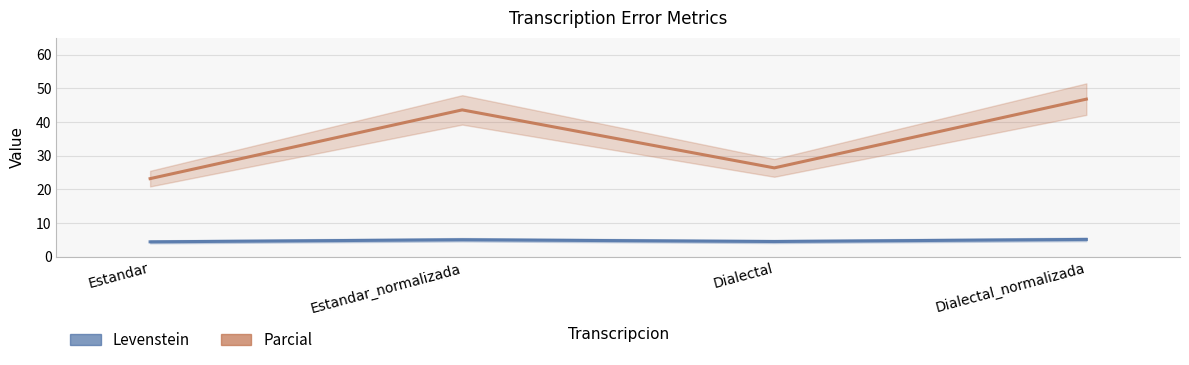

Is it true that Parcial equals 43.6 at Estandar_normalizada?

True